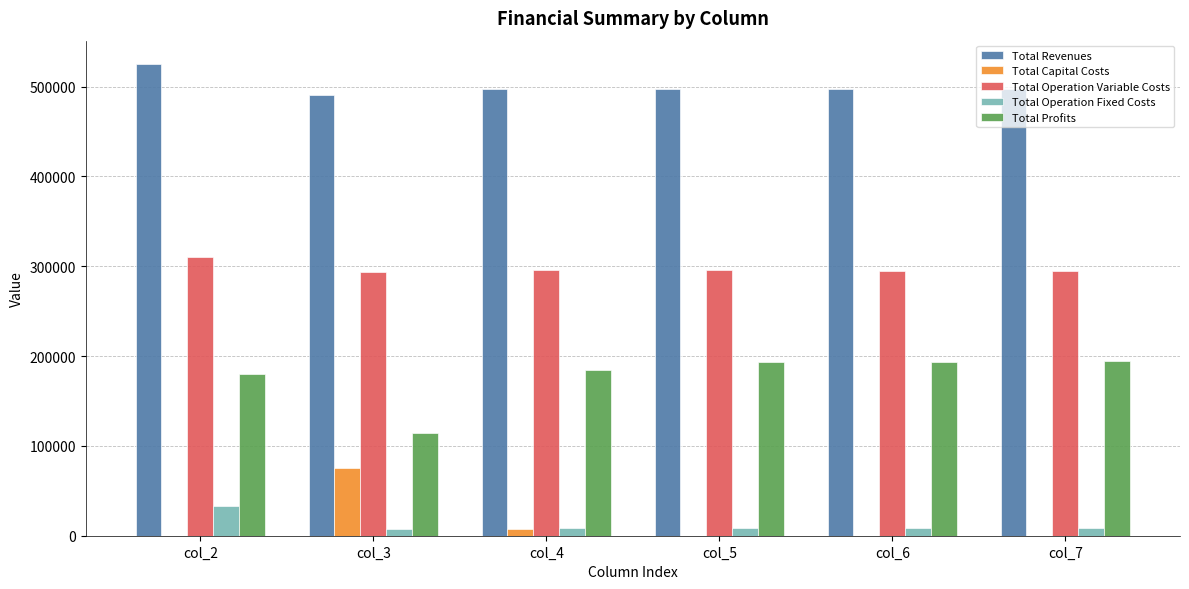

What is the total value across all series at col_7?

995156.8